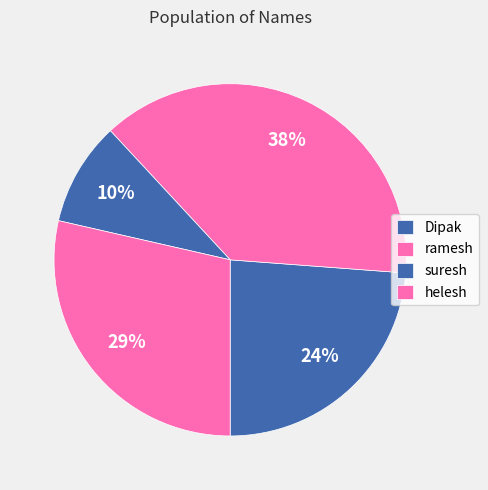

Is the sum of Dipak and helesh greater than half?

Yes